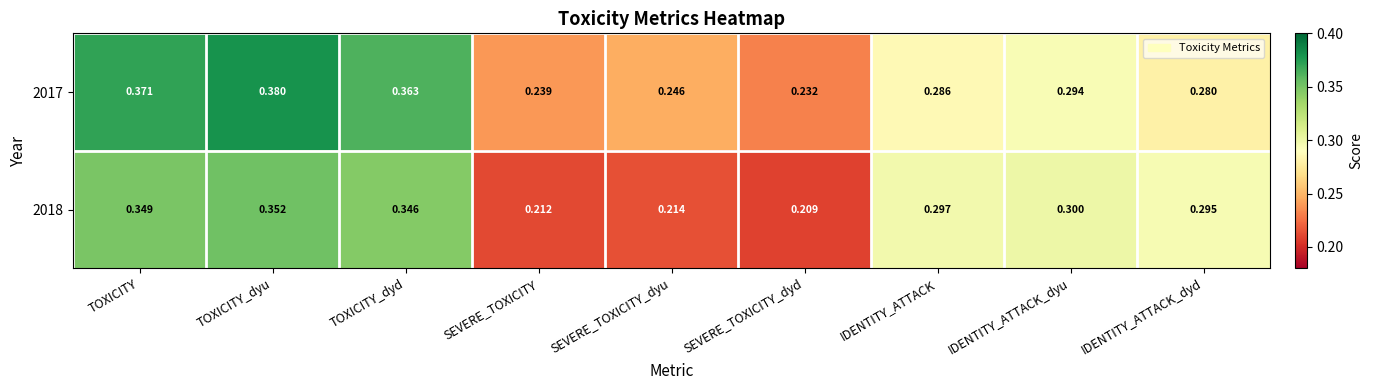

At which label is 2017 closest to 0?

SEVERE_TOXICITY_dyd